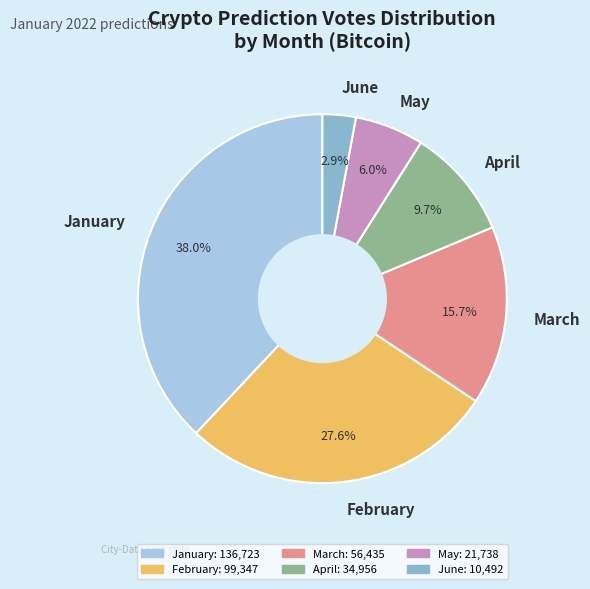

Does any single category account for the majority?

No